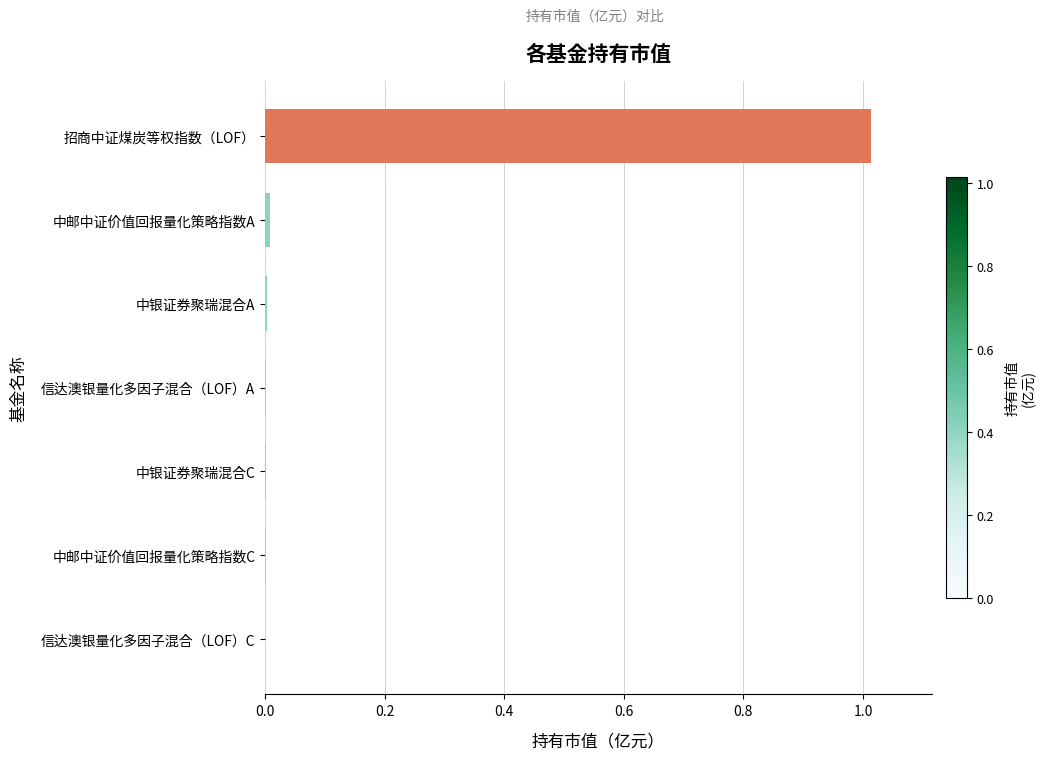

Is it true that the value at 中银证券聚瑞混合A is 0.0?

True